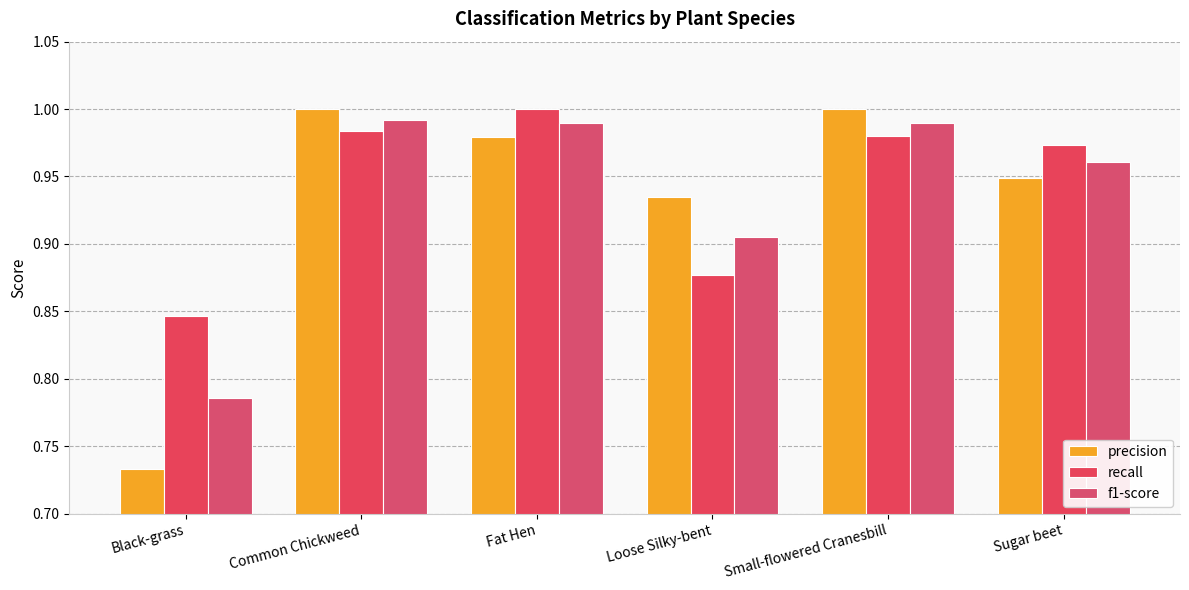

Reading left to right, what are all the values shown in this chart?

precision: 0.7	1.0	1.0	0.9	1.0	0.9
recall: 0.8	1.0	1.0	0.9	1.0	1.0
f1-score: 0.8	1.0	1.0	0.9	1.0	1.0